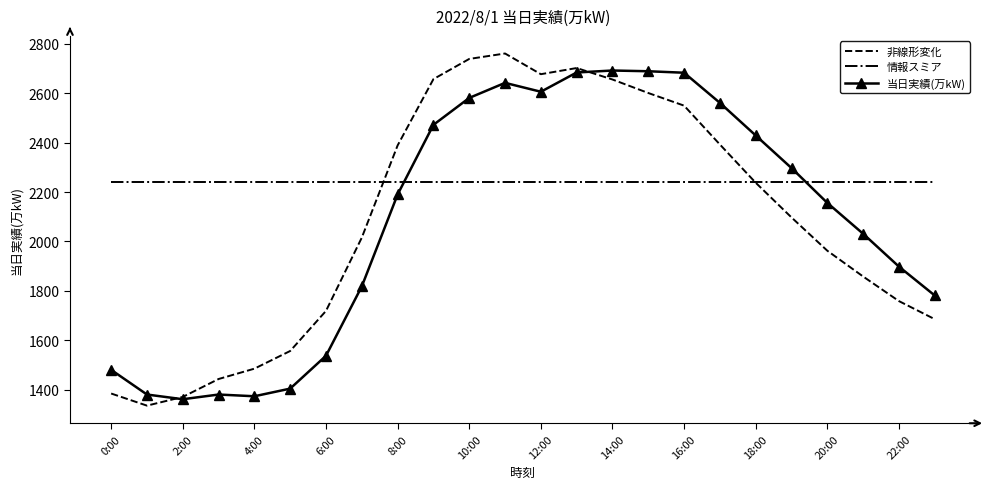

Which series has the largest total across all categories?

情報スミア